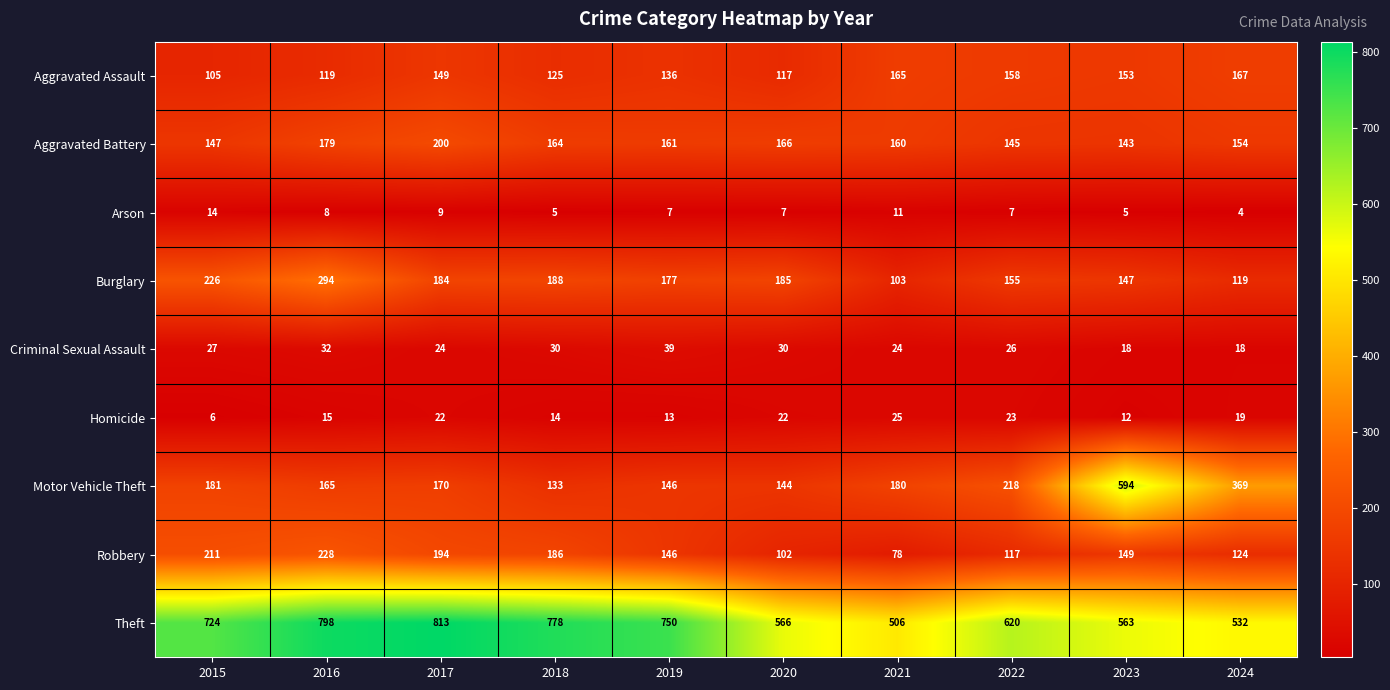

Which series has the widest spread of values?

Motor Vehicle Theft